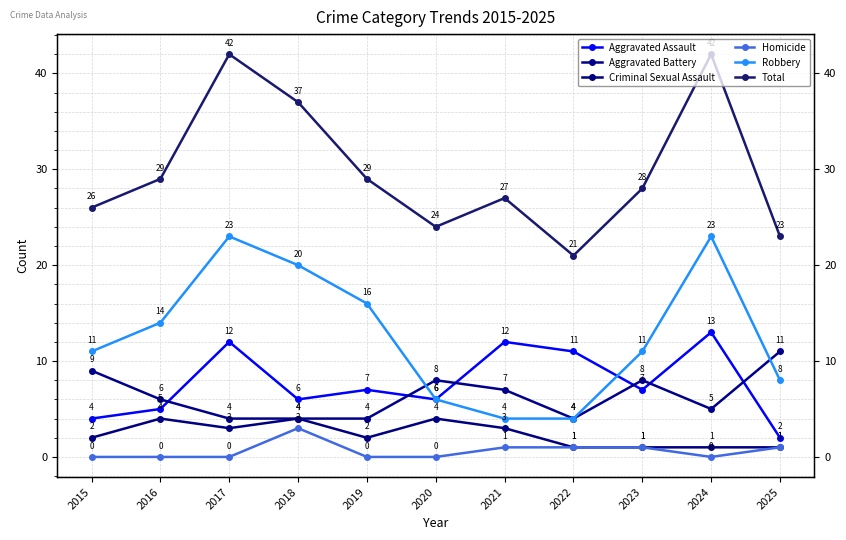

True or false: Criminal Sexual Assault and Homicide cross at least once.

False